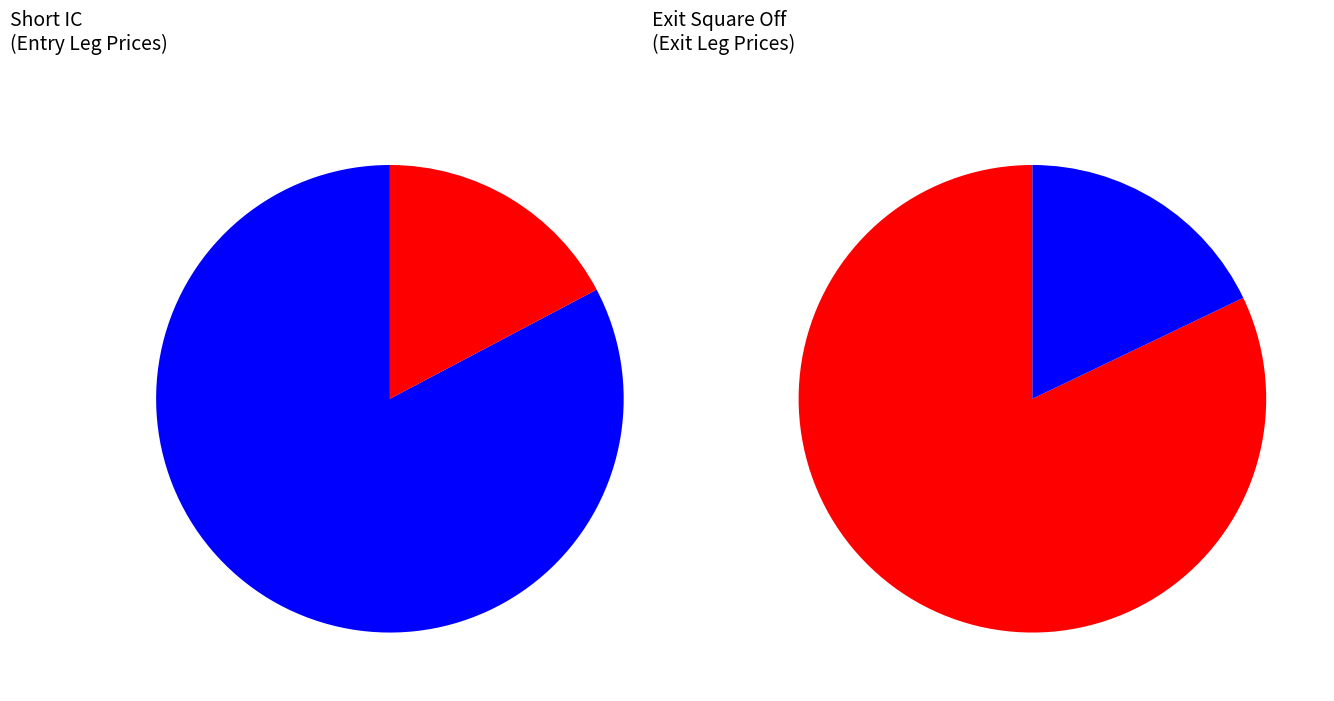

To the nearest percent, what is the average slice percentage?

50%